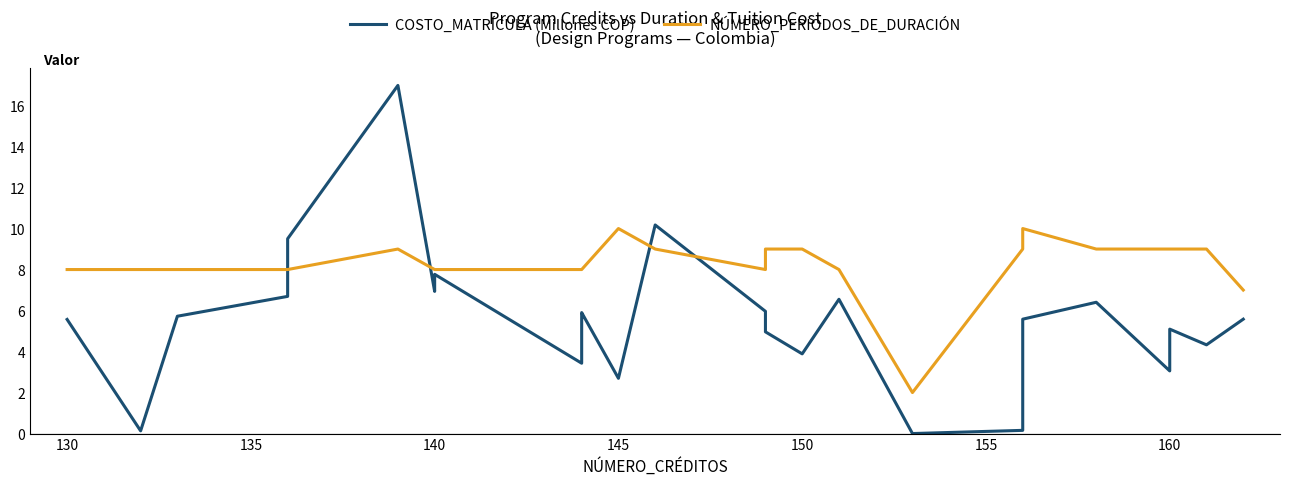

List the series in order of their peak value, highest first.

COSTO_MATRÍCULA (Millones COP), NÚMERO_PERIODOS_DE_DURACIÓN